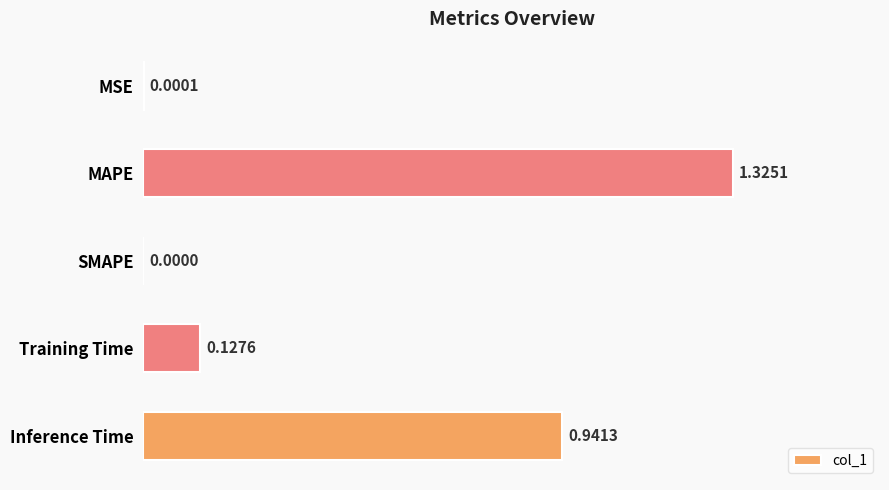

At which label is the value closest to 0?

SMAPE